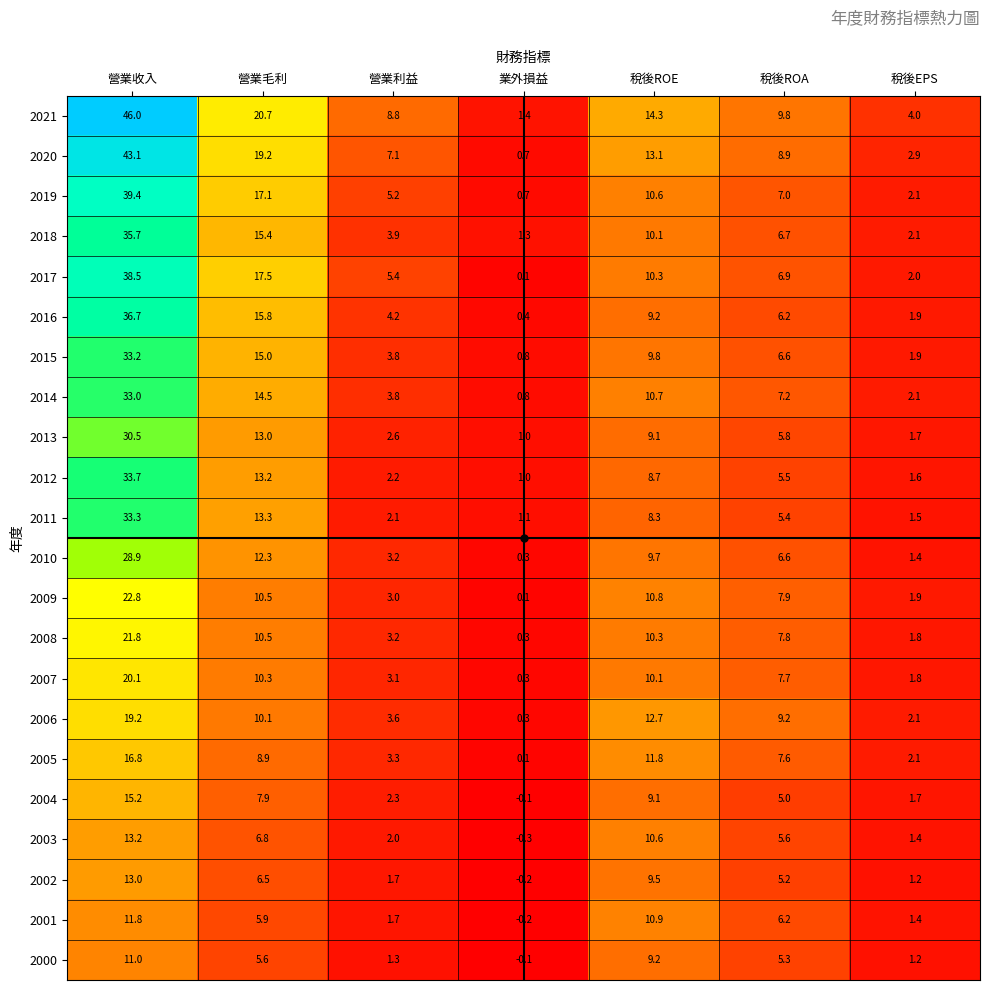

What is the difference between the 2015 values at 營業利益 and 稅後EPS?

1.9